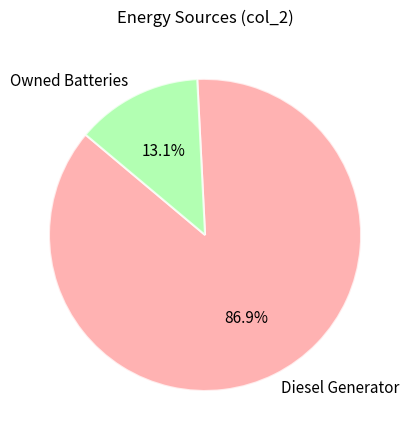

What is the largest slice in the pie chart?

Diesel Generator